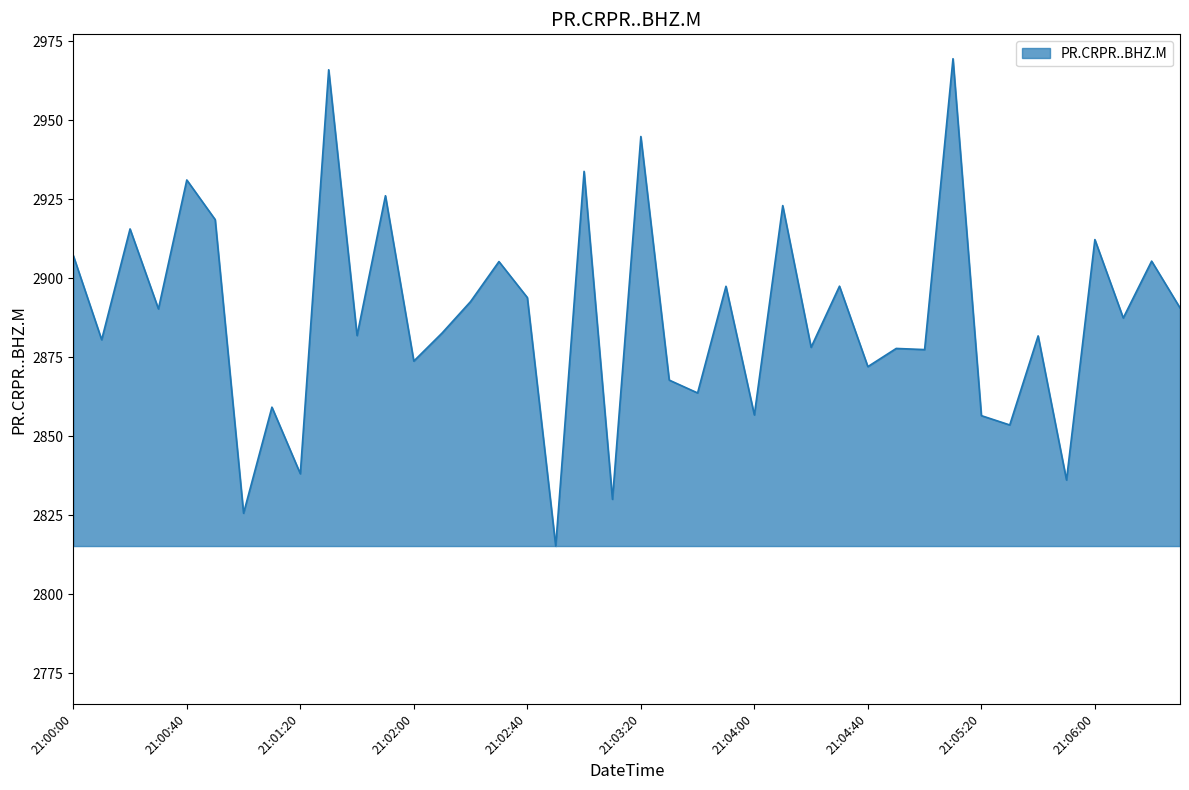

What is the maximum value shown in the chart?

2969.5